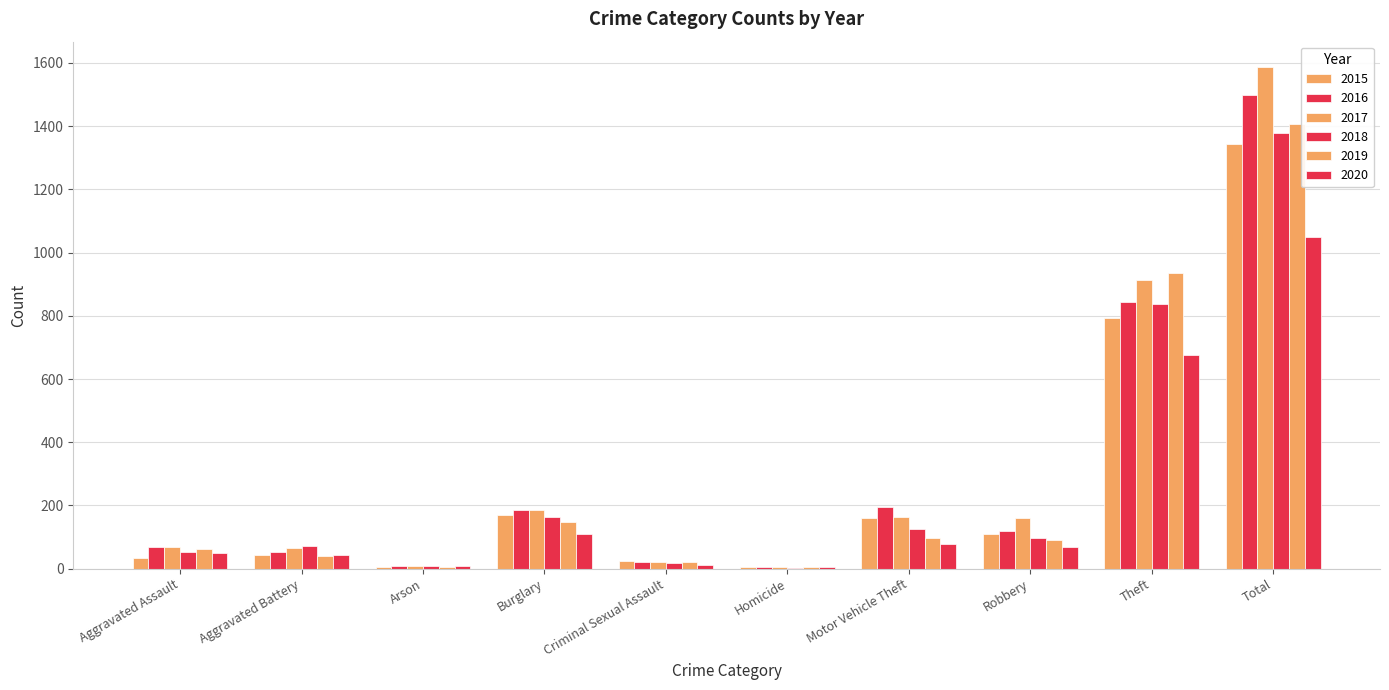

What is the average value of the 2017 series?

318